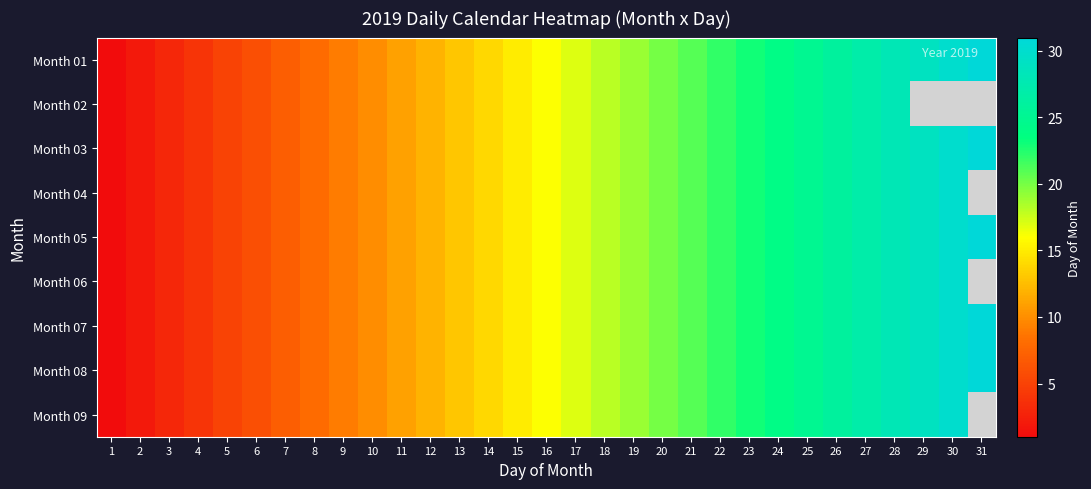

What is the difference between the Month 06 values at 11 and 7?

4.0